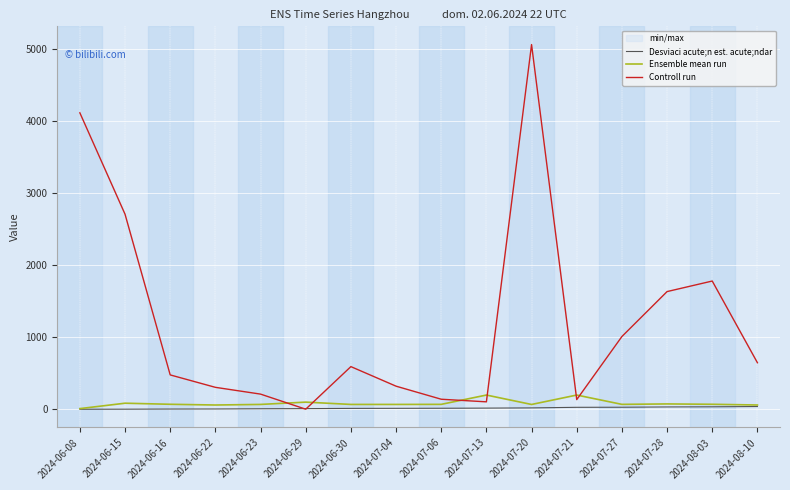

At how many categories does at least one series exceed 3980?

2